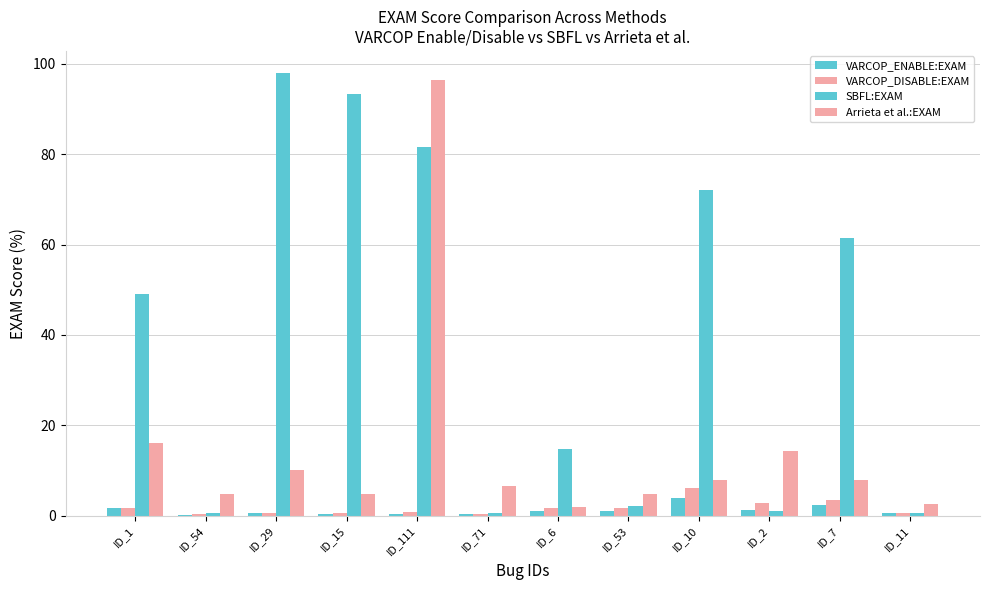

How many data points does each series have?

12